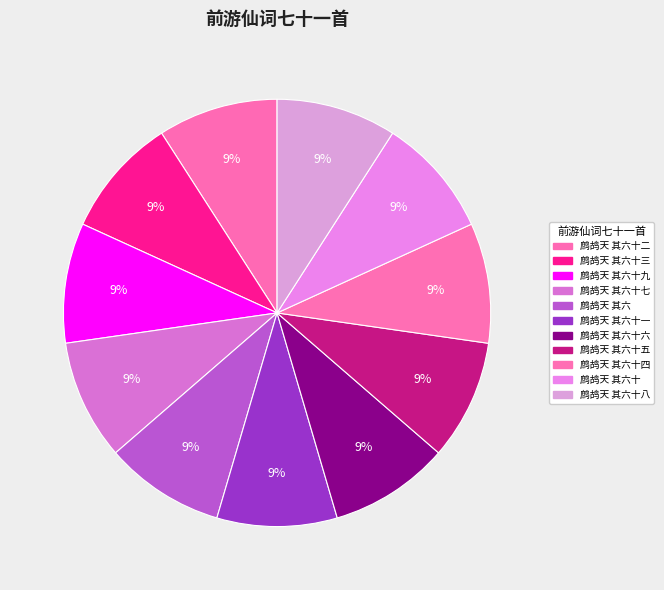

Rank the categories by value from highest to lowest.

鹧鸪天 其六十九, 鹧鸪天 其六十八, 鹧鸪天 其六十七, 鹧鸪天 其六十六, 鹧鸪天 其六十五, 鹧鸪天 其六十四, 鹧鸪天 其六十三, 鹧鸪天 其六十二, 鹧鸪天 其六十一, 鹧鸪天 其六十, 鹧鸪天 其六